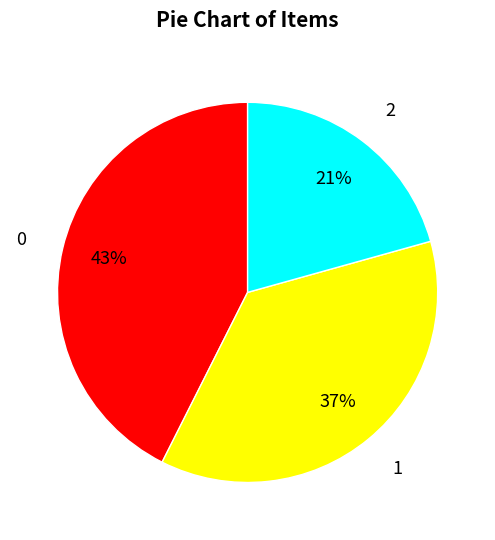

What is the smallest slice in the pie chart?

2